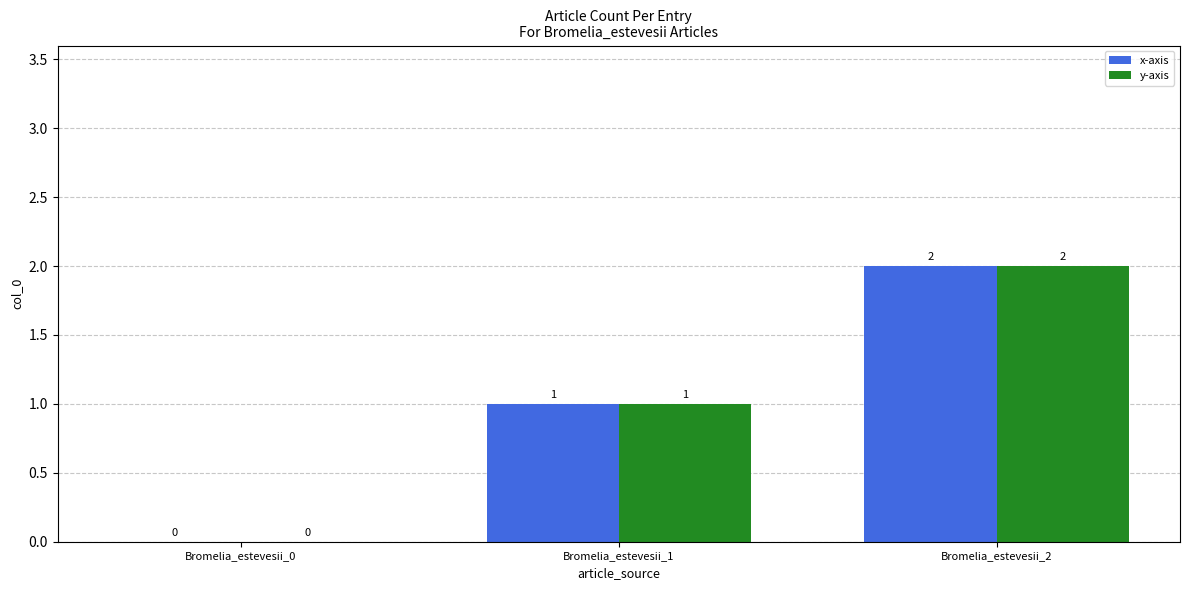

What is the sum of the y-axis values at Bromelia_estevesii_1 and Bromelia_estevesii_2?

3